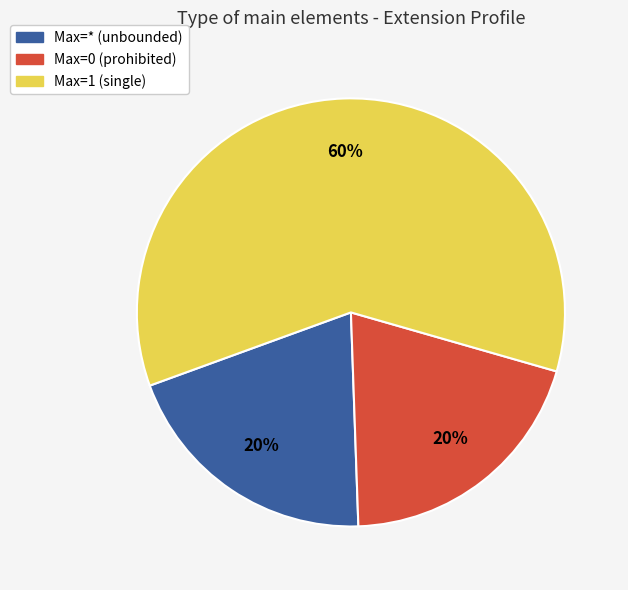

How many segments does this pie chart have?

3